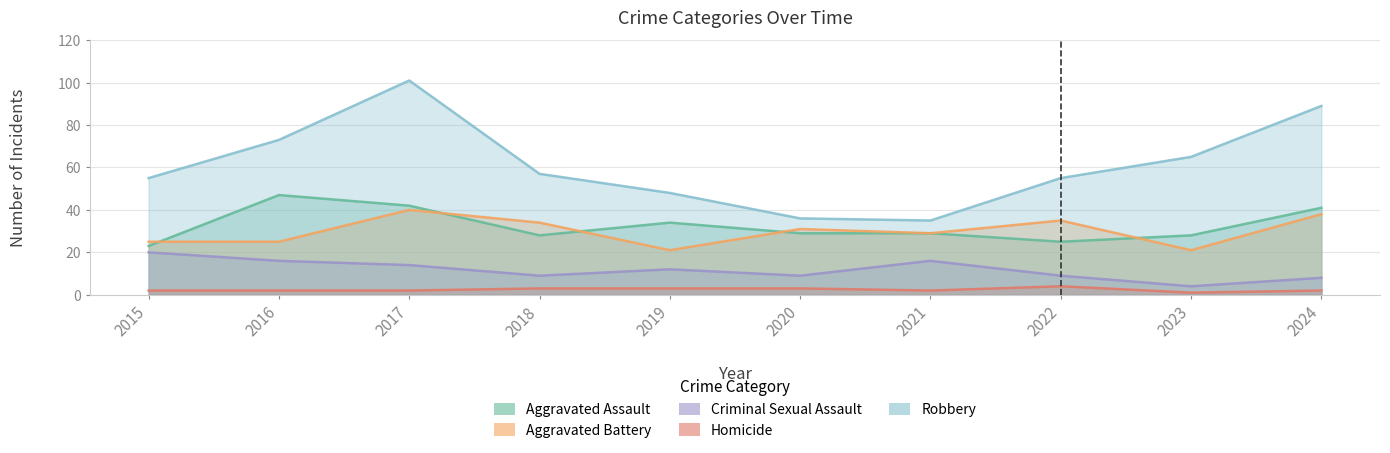

At which category does Aggravated Assault reach its first local valley?

2018